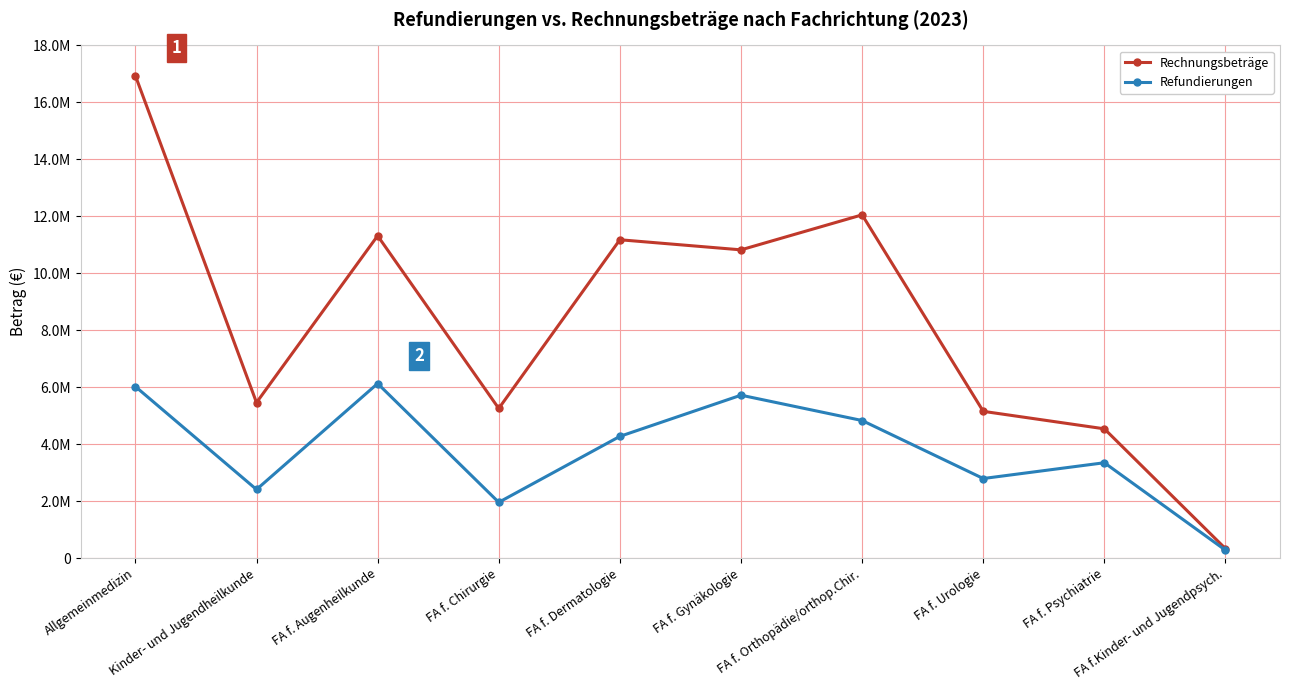

True or false: Rechnungsbeträge and Refundierungen cross at least once.

False